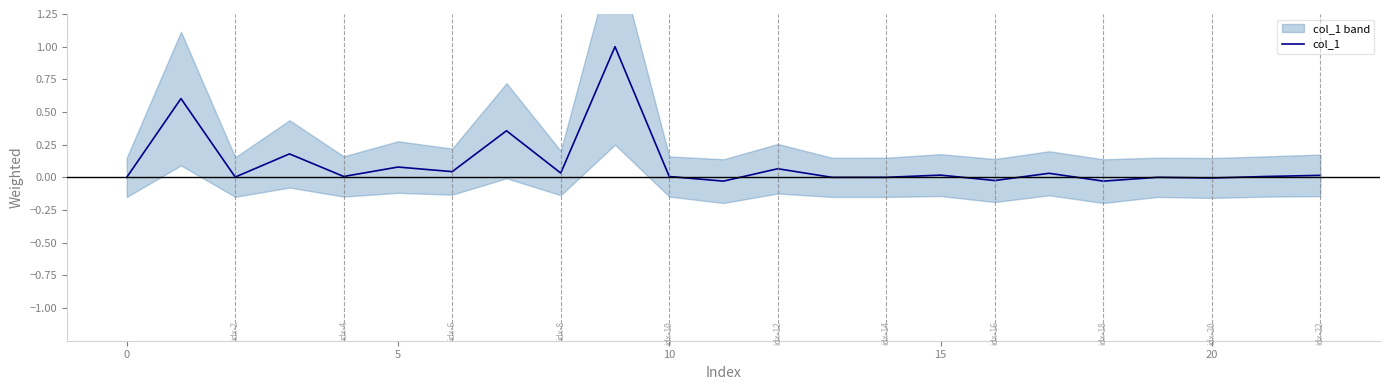

Reading right to left, what are all the values shown in this chart?

0.0	0.0	-0.0	0.0	-0.0	0.0	-0.0	0.0	0.0	0.0	0.1	-0.0	0.0	1.0	0.0	0.4	0.0	0.1	0.0	0.2	0.0	0.6	0.0